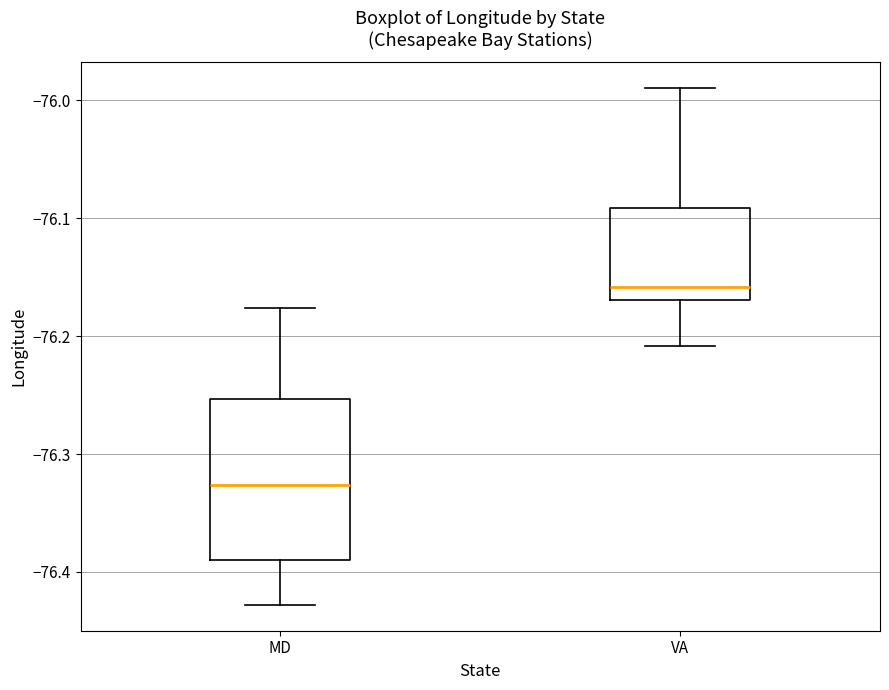

Reading left to right, transcribe this box plot: for each box, give where its median line is, the range the box spans, and where its two whiskers end, as read against the y-axis. The values are not printed on the chart, so give them approximately, as read against the axis.

MD: median -76.33, box -76.39 to -76.25, whiskers -76.43 to -76.18
VA: median -76.16, box -76.17 to -76.09, whiskers -76.21 to -75.99